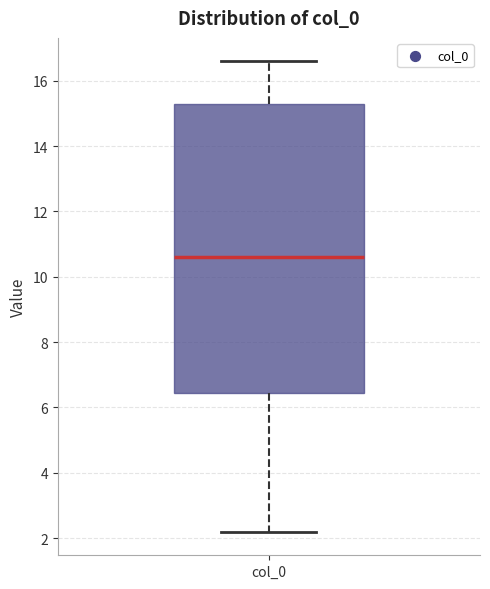

Where does the upper whisker of the box for col_0 end on the y-axis? The values are not printed on the chart, so give them approximately, as read against the axis.

16.6